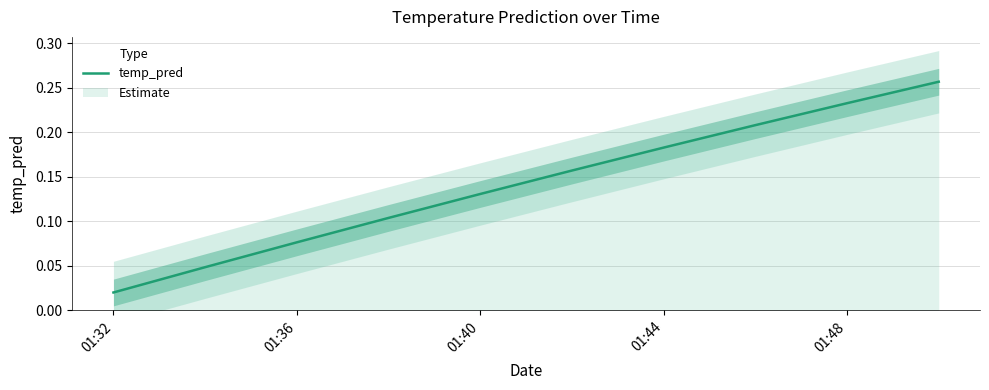

Is it true that temp_pred equals 0.1 at 01:44?

False